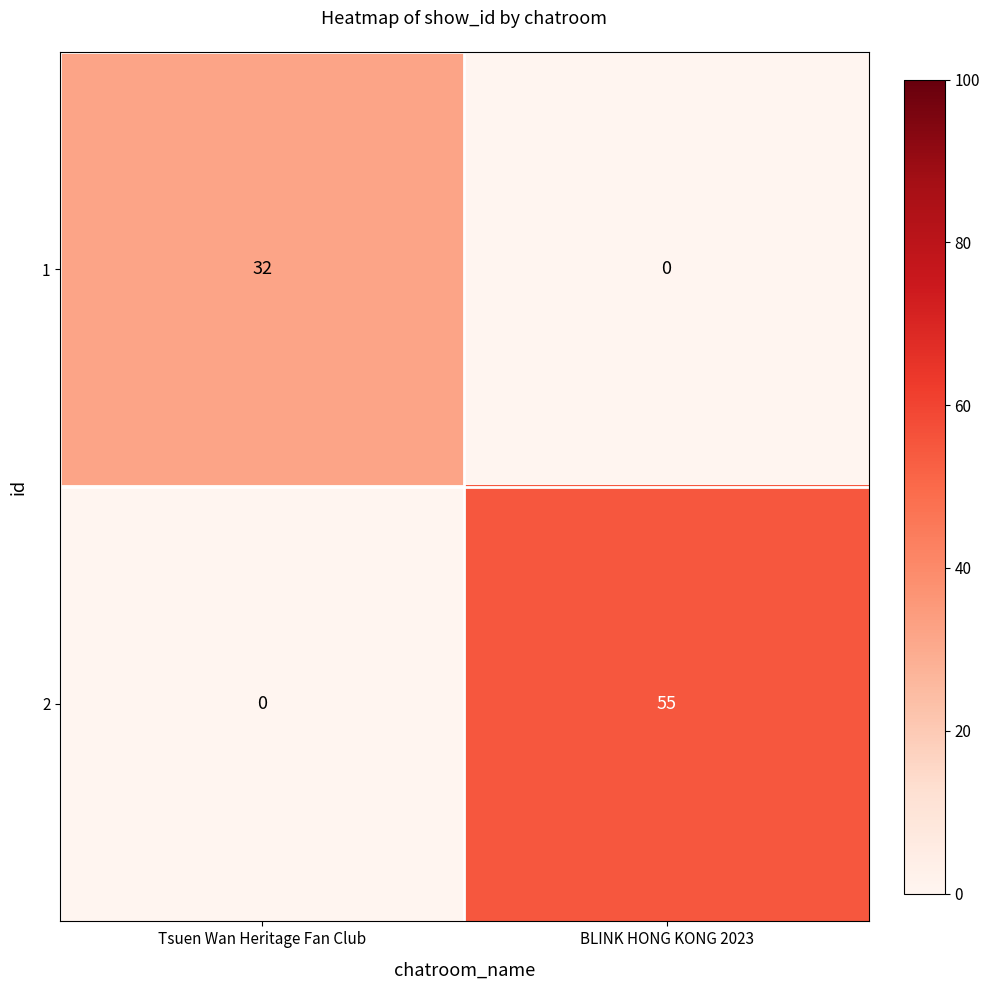

Which label corresponds to the largest value in the chart?

BLINK HONG KONG 2023